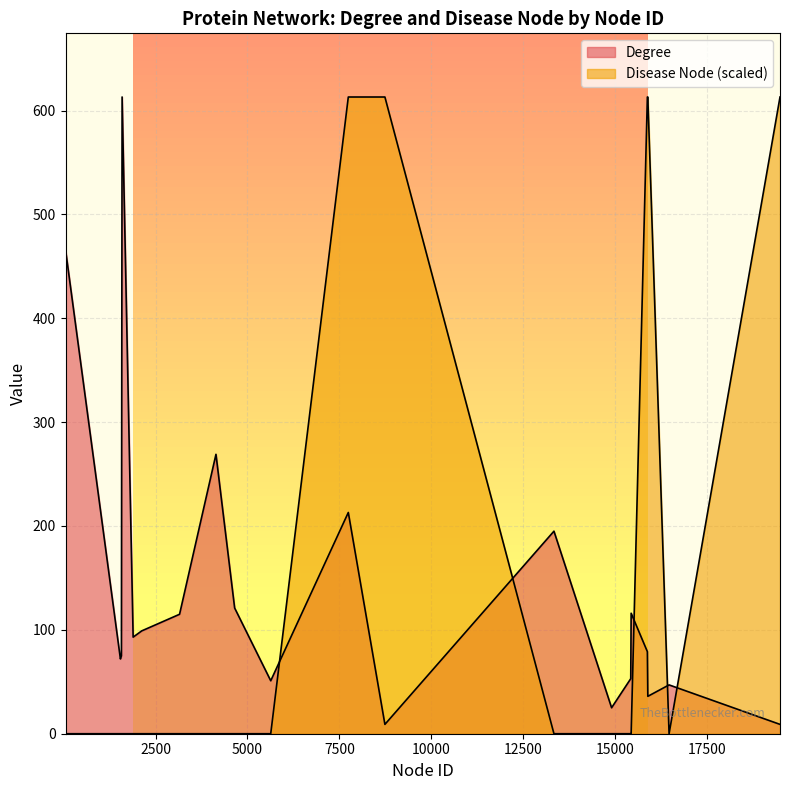

At which category does Degree reach its first local peak?

1545